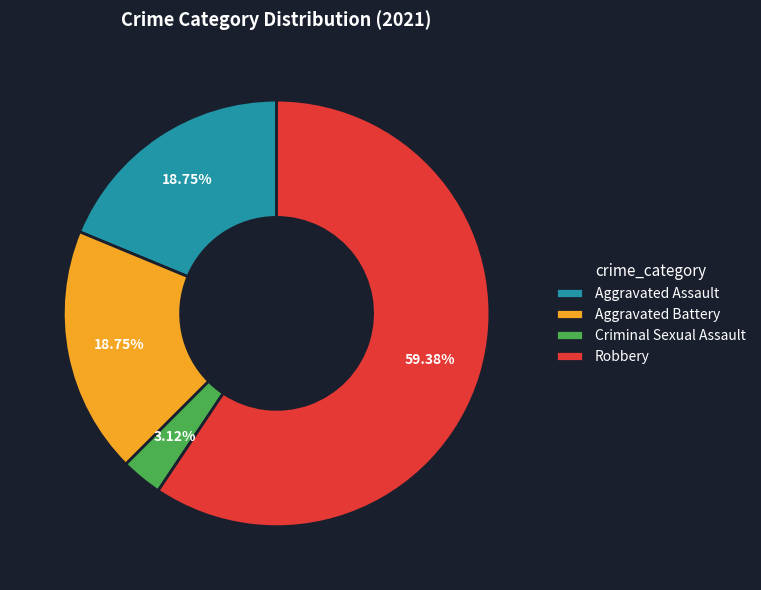

Is it true that Criminal Sexual Assault is 15% of the pie?

False